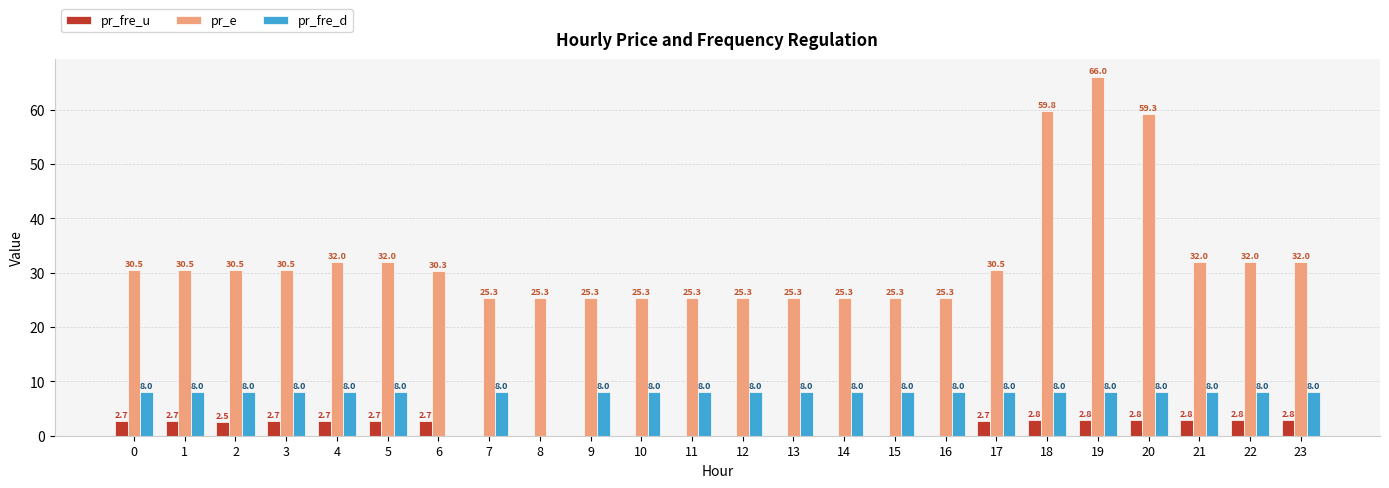

What is the sum of all pr_e values?

781.0